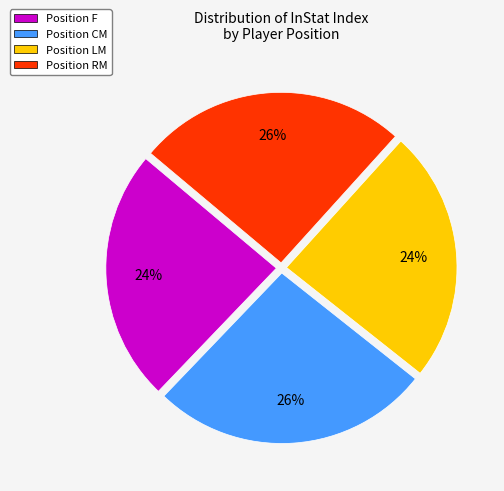

To the nearest percent, what is the average slice percentage?

25%